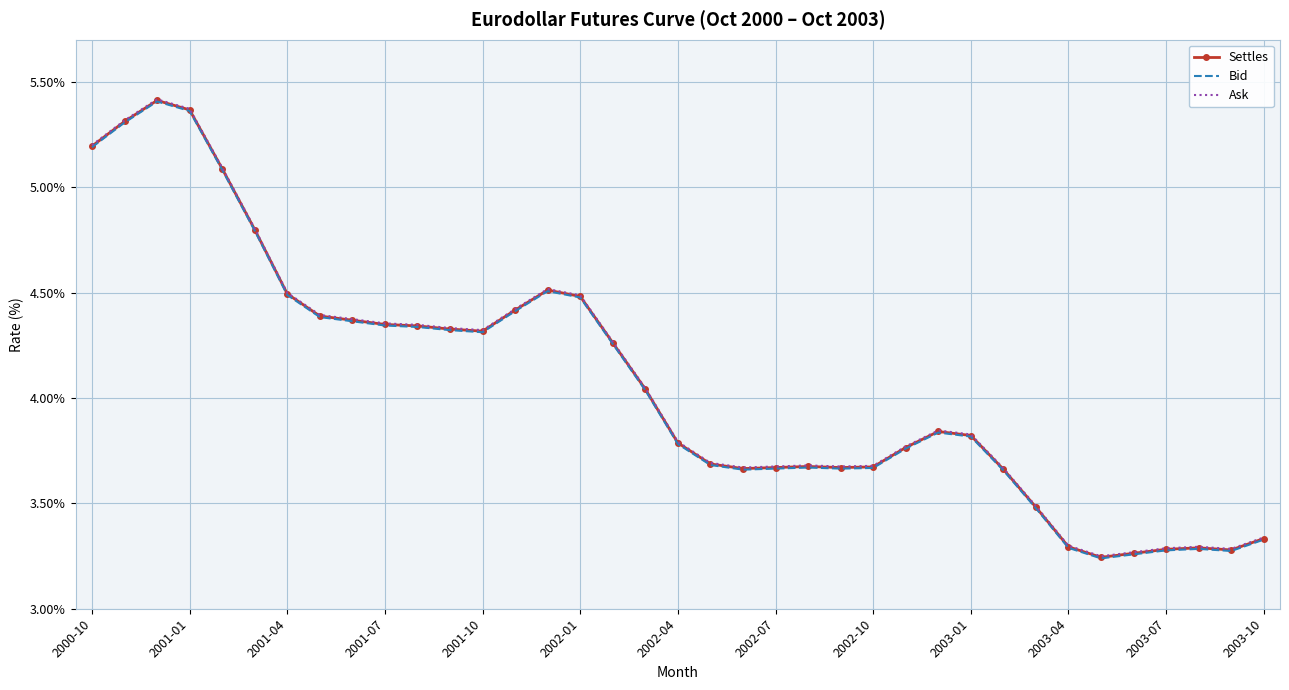

True or false: Ask has a value of 2.1 at 2003-10.

False